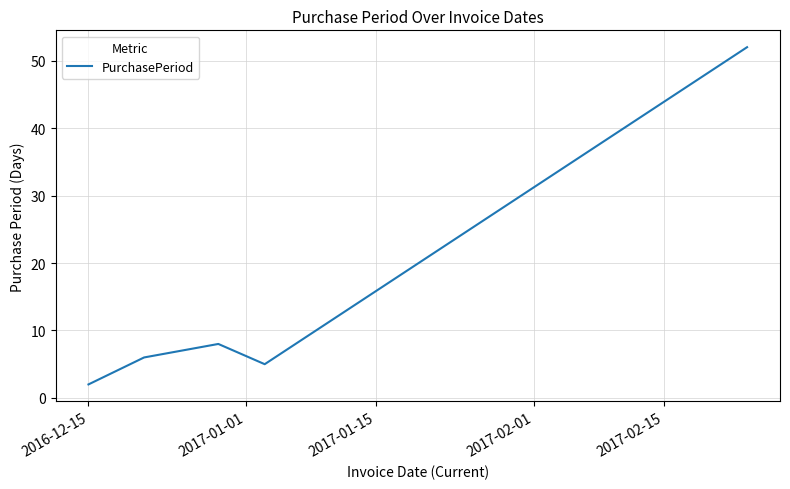

How many lines are shown in the chart?

1